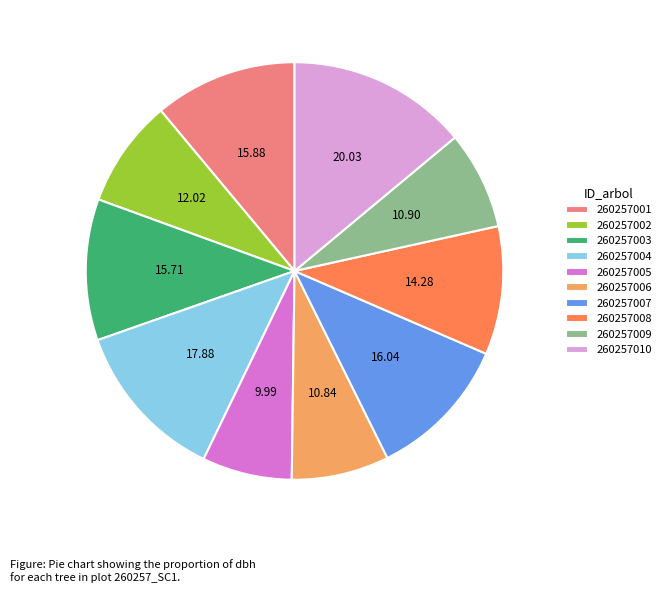

Count the number of slices in the pie.

10